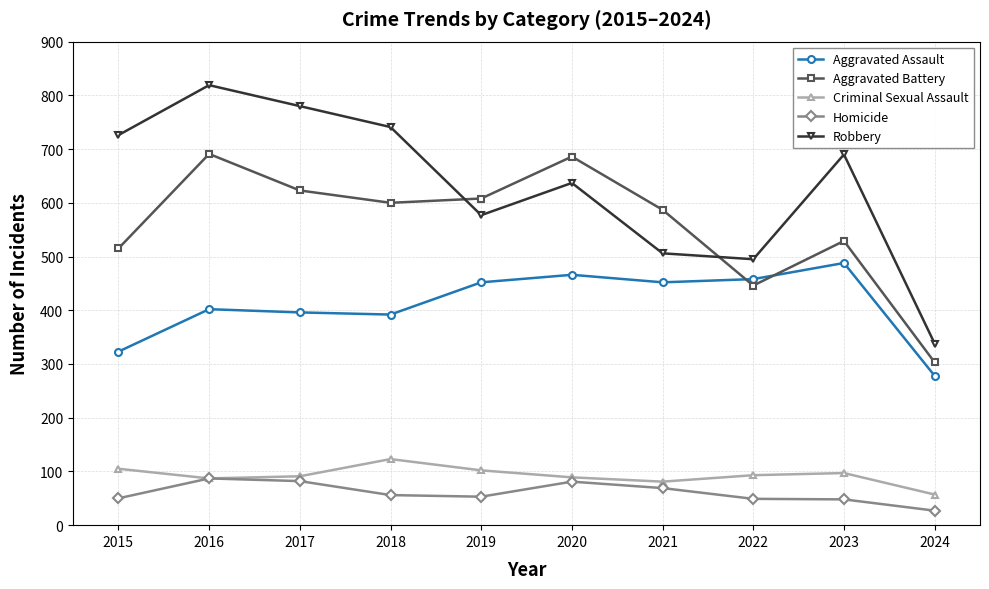

What is the total value across all series at 2021?

1695